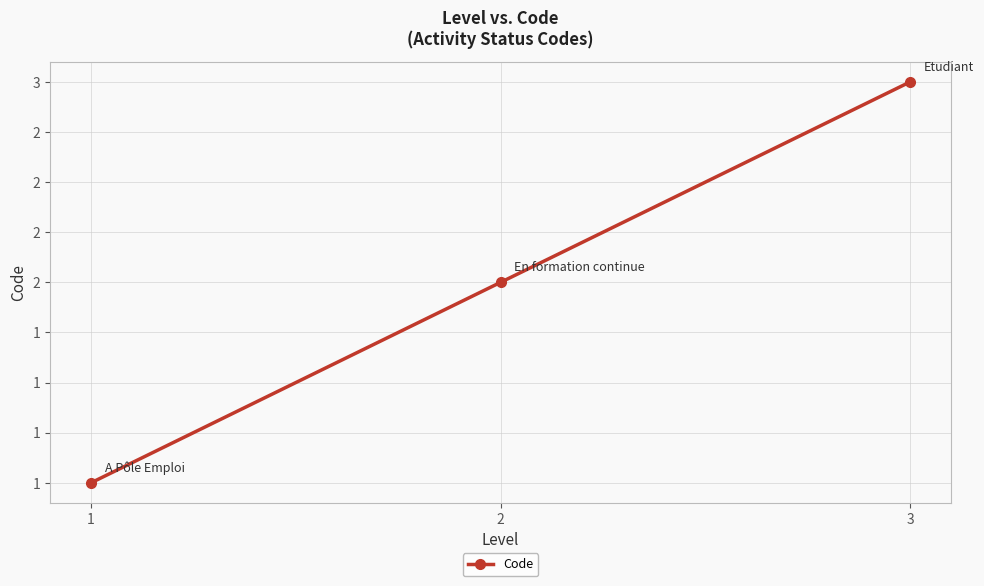

What is the greatest value displayed?

3